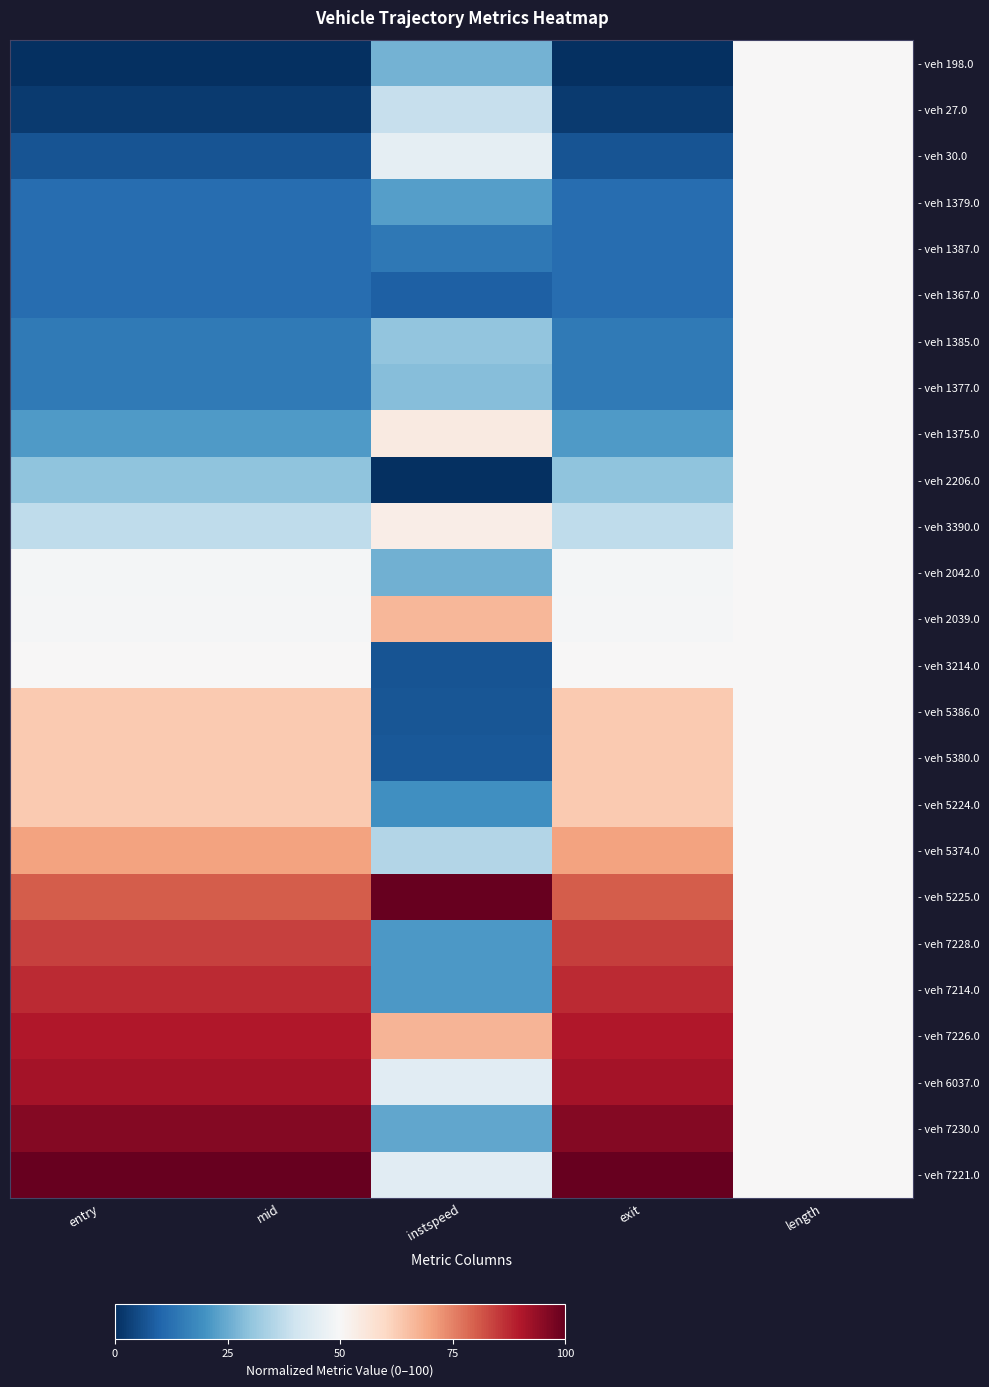

At exit, list the series in order from smallest to largest.

- veh 198.0, - veh 27.0, - veh 30.0, - veh 1379.0, - veh 1387.0, - veh 1367.0, - veh 1385.0, - veh 1377.0, - veh 1375.0, - veh 2206.0, - veh 3390.0, - veh 2042.0, - veh 2039.0, - veh 3214.0, - veh 5386.0, - veh 5380.0, - veh 5224.0, - veh 5374.0, - veh 5225.0, - veh 7228.0, - veh 7214.0, - veh 7226.0, - veh 6037.0, - veh 7230.0, - veh 7221.0